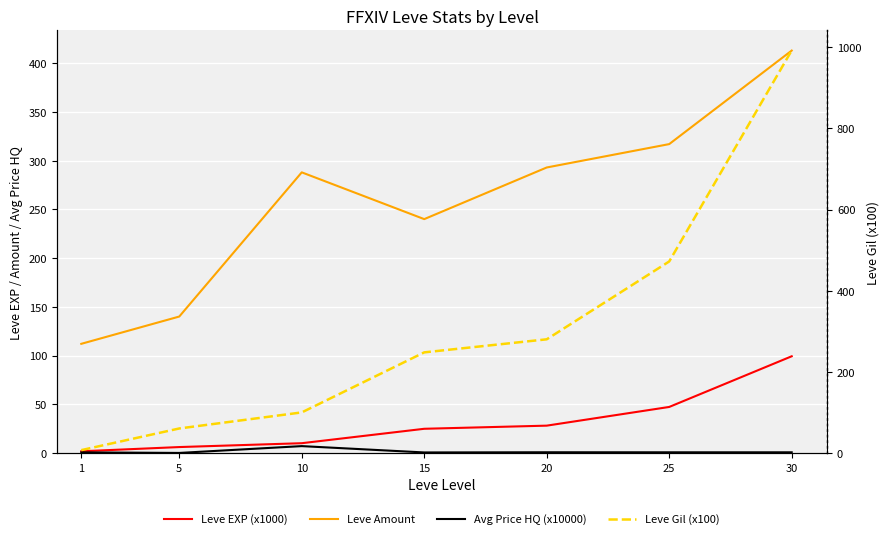

Does the chart display data point markers on the line(s)?

No